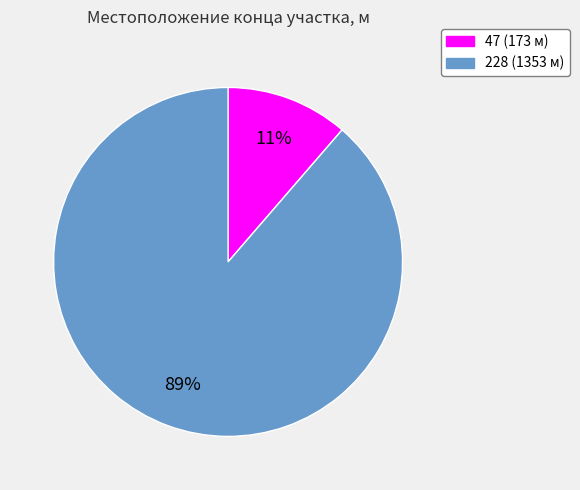

To the nearest percent, what portion does 47 represent?

11%